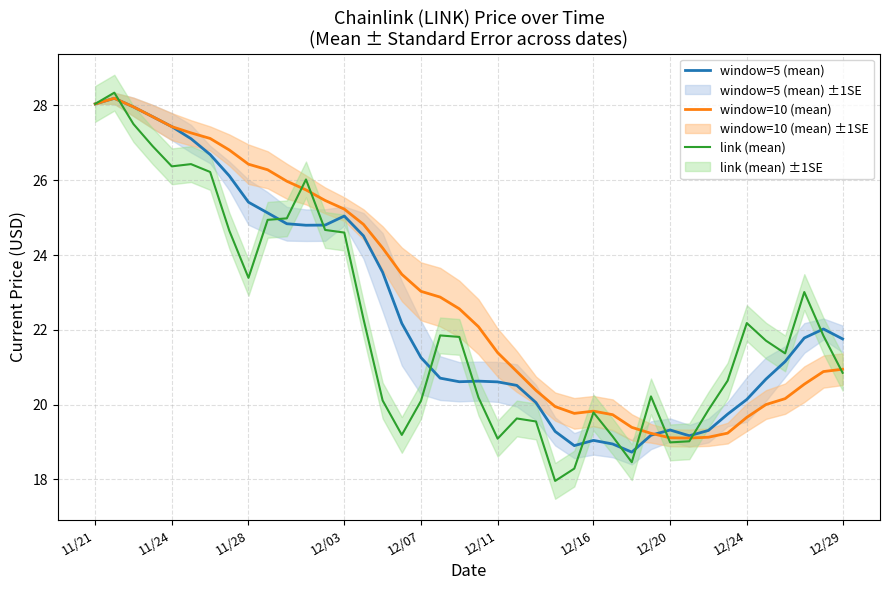

Which series has the widest spread of values?

link (mean)